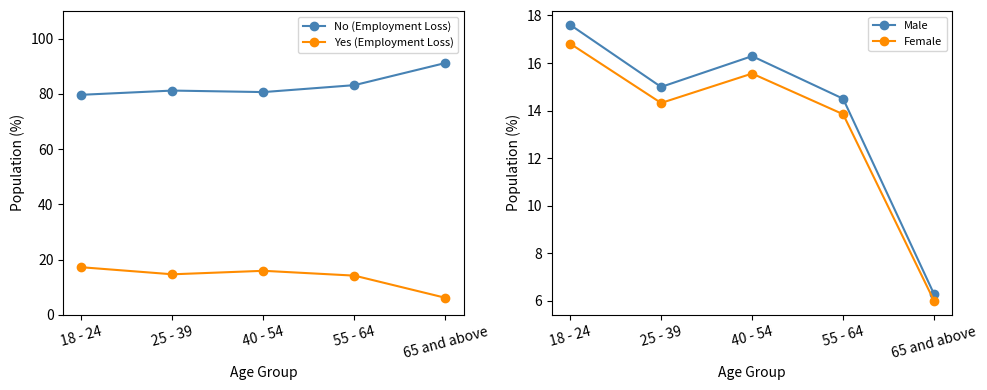

What is the average value of the Male series?

13.9